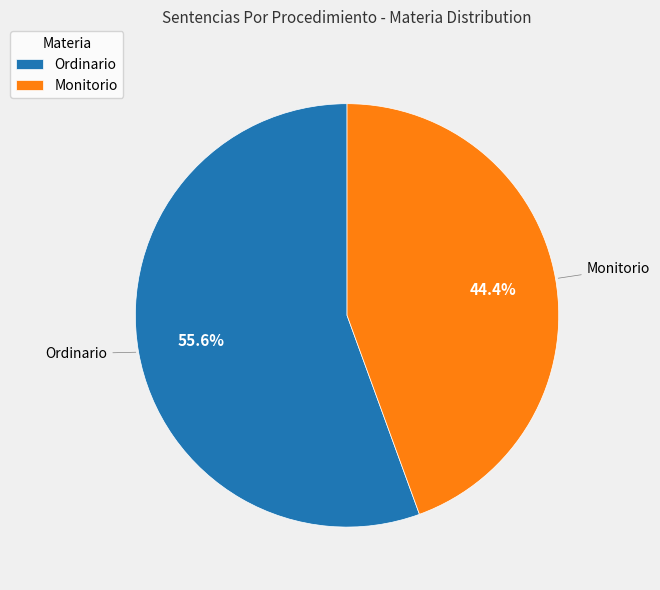

Approximately how many times larger is the value at Monitorio compared to Ordinario?

0.8